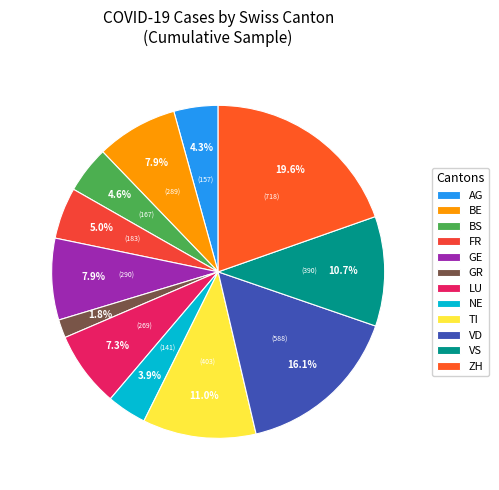

Which has a higher value, LU or GE?

GE